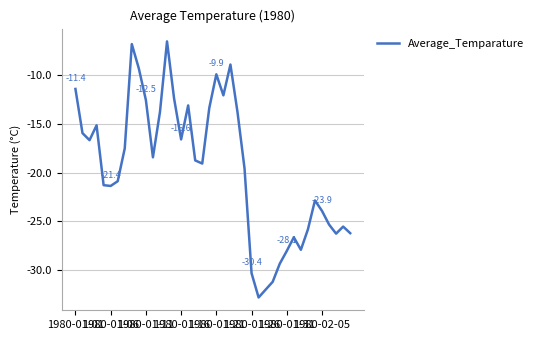

What is the difference between the maximum and minimum values?

26.4